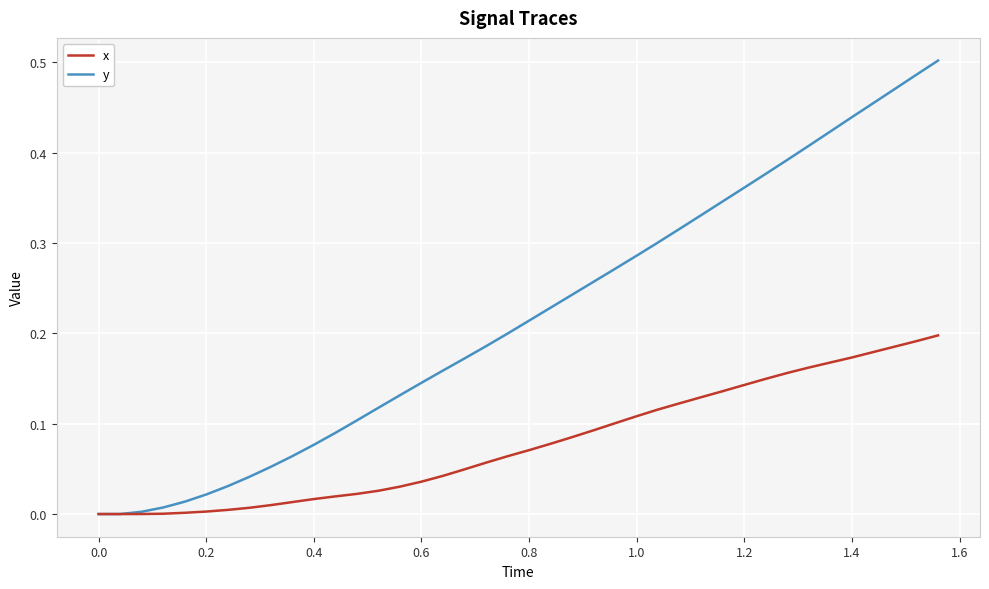

Which series has the widest spread of values?

y